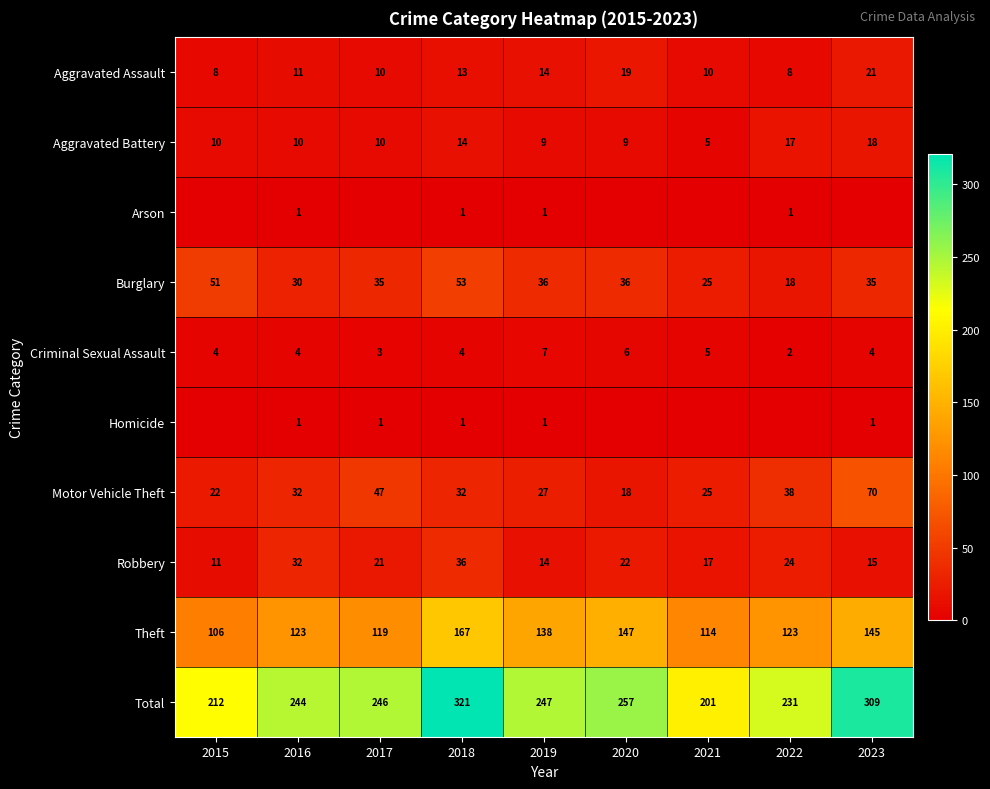

Is the value of Burglary at 2022 greater than the value of Arson at 2022?

Yes